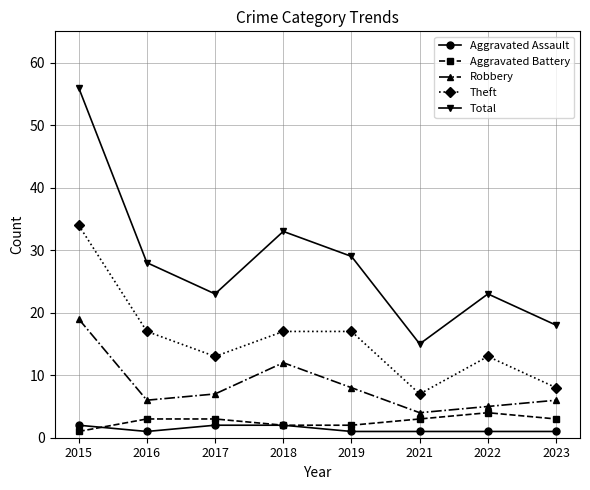

Reading left to right, list all the values displayed in this chart.

Aggravated Assault: 2015=2	2016=1	2017=2	2018=2	2019=1	2021=1	2022=1	2023=1
Aggravated Battery: 2015=1	2016=3	2017=3	2018=2	2019=2	2021=3	2022=4	2023=3
Robbery: 2015=19	2016=6	2017=7	2018=12	2019=8	2021=4	2022=5	2023=6
Theft: 2015=34	2016=17	2017=13	2018=17	2019=17	2021=7	2022=13	2023=8
Total: 2015=56	2016=28	2017=23	2018=33	2019=29	2021=15	2022=23	2023=18